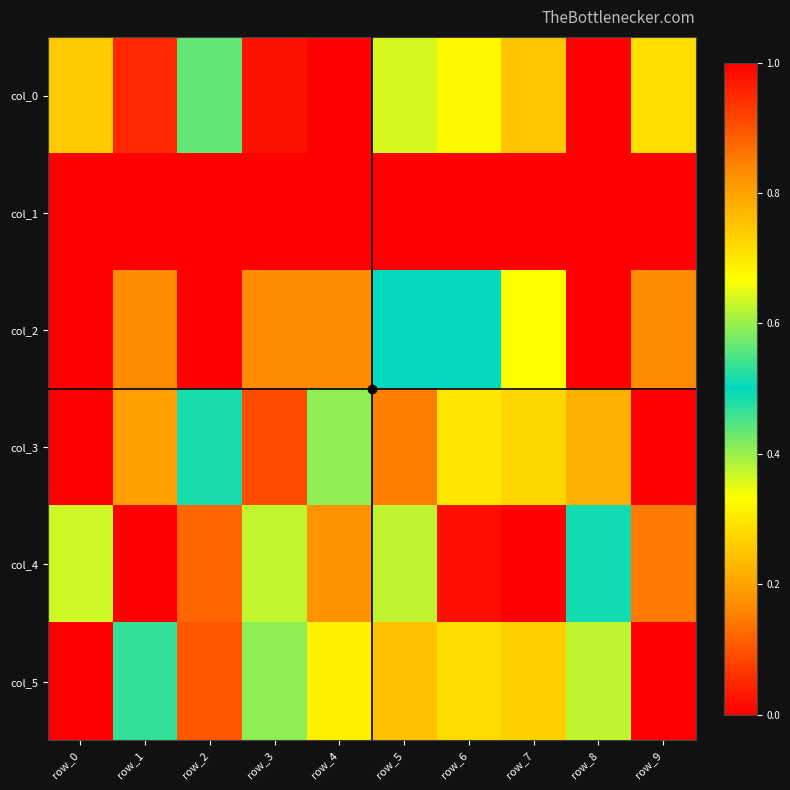

At which category is the sum across all series the highest?

row_2